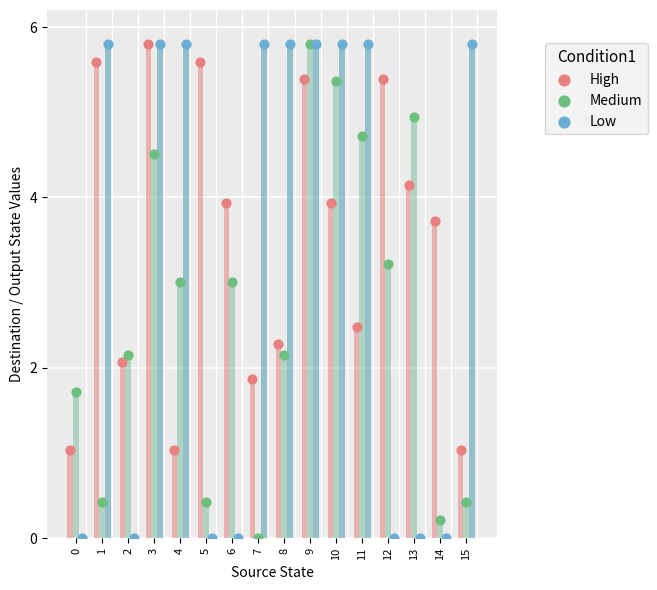

Which series contains the lowest Y value?

Medium